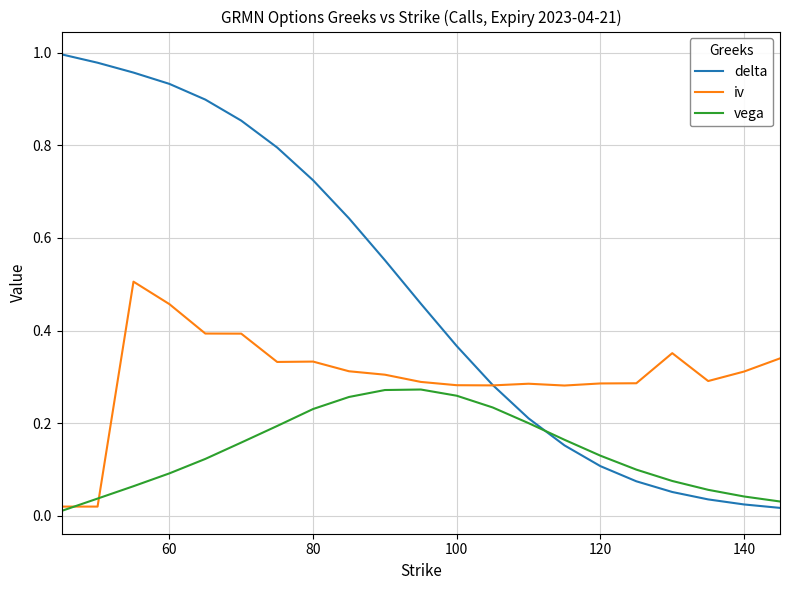

Which series has the largest range (max minus min)?

delta